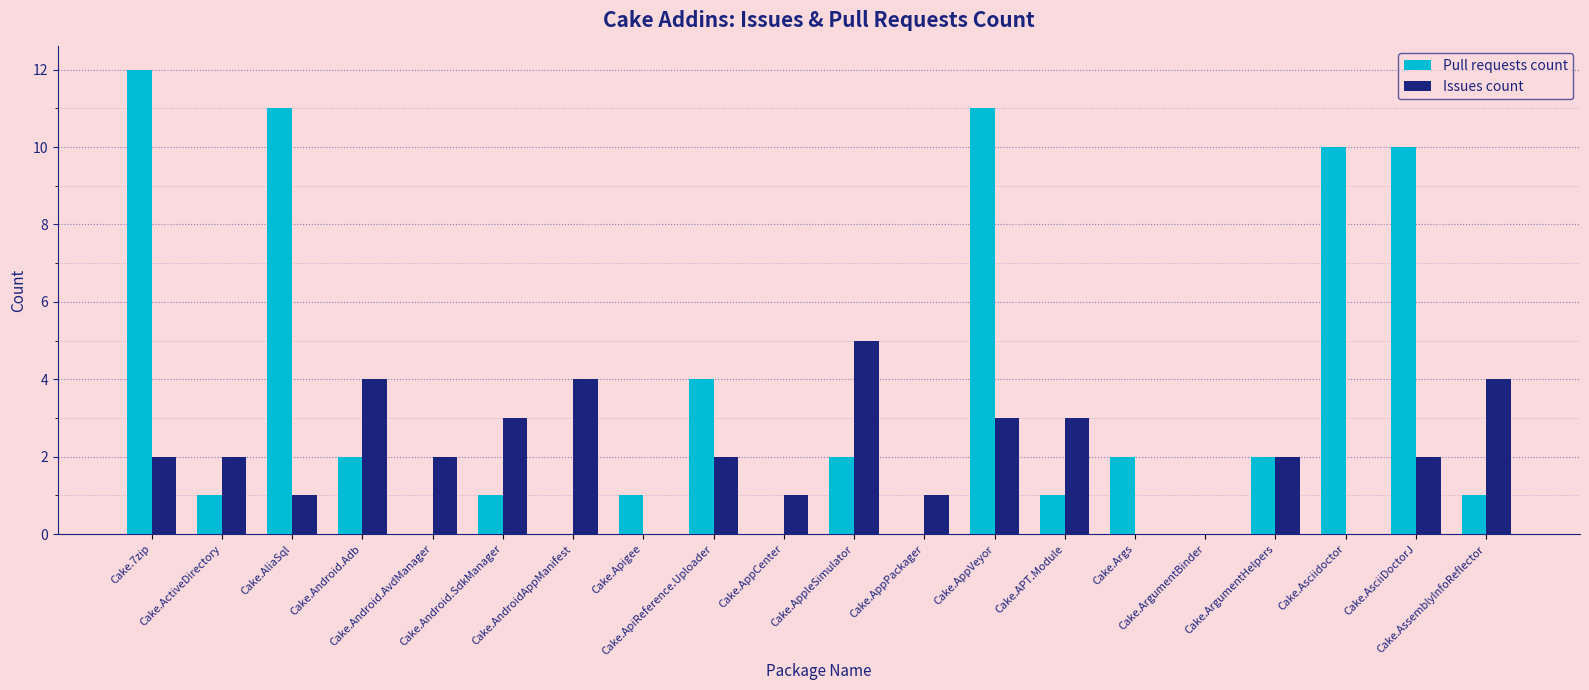

What is the sum of the Issues count values at Cake.Args and Cake.AppPackager?

1